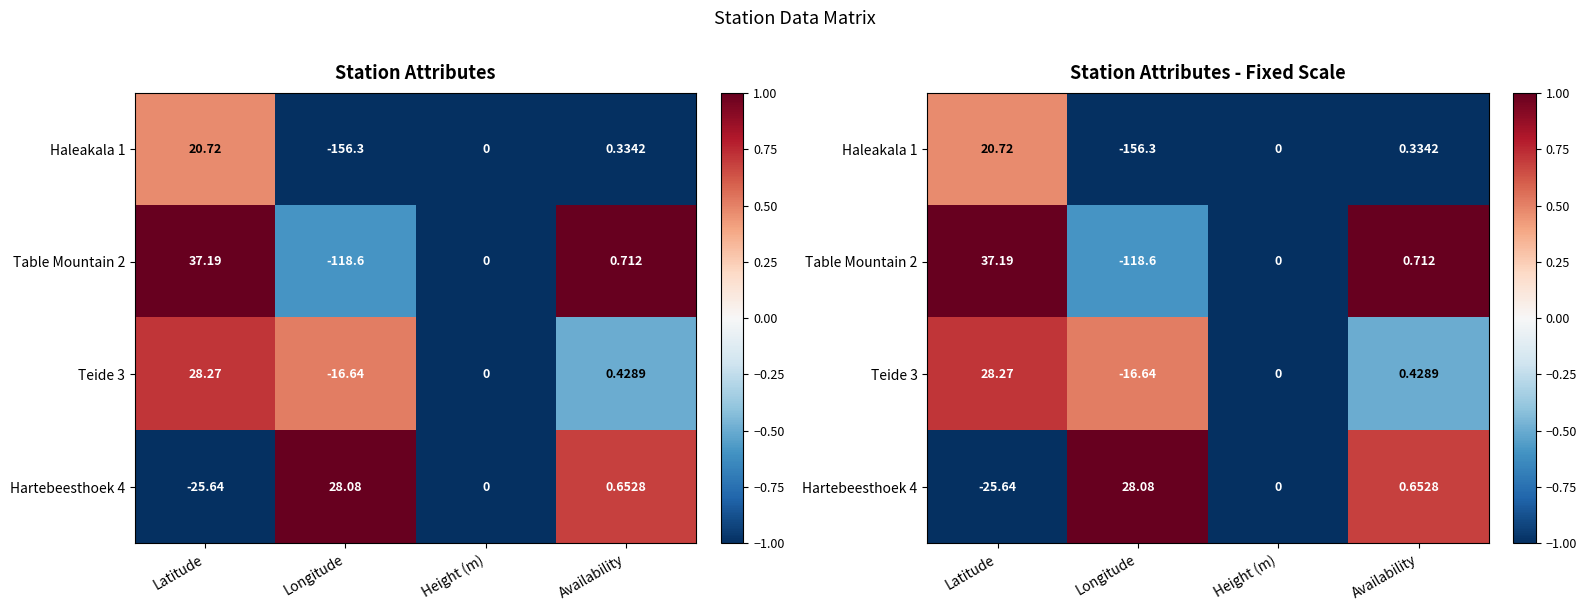

Is the value of Teide 3 at Latitude greater than the value of Haleakala 1 at Latitude?

Yes